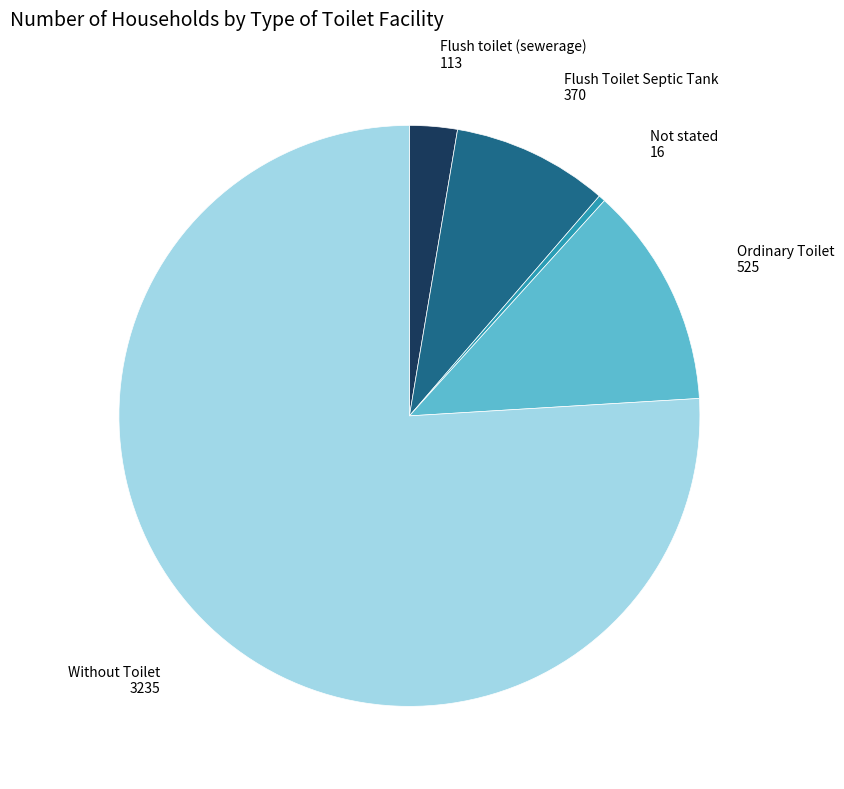

Is there a majority slice in this chart?

Yes